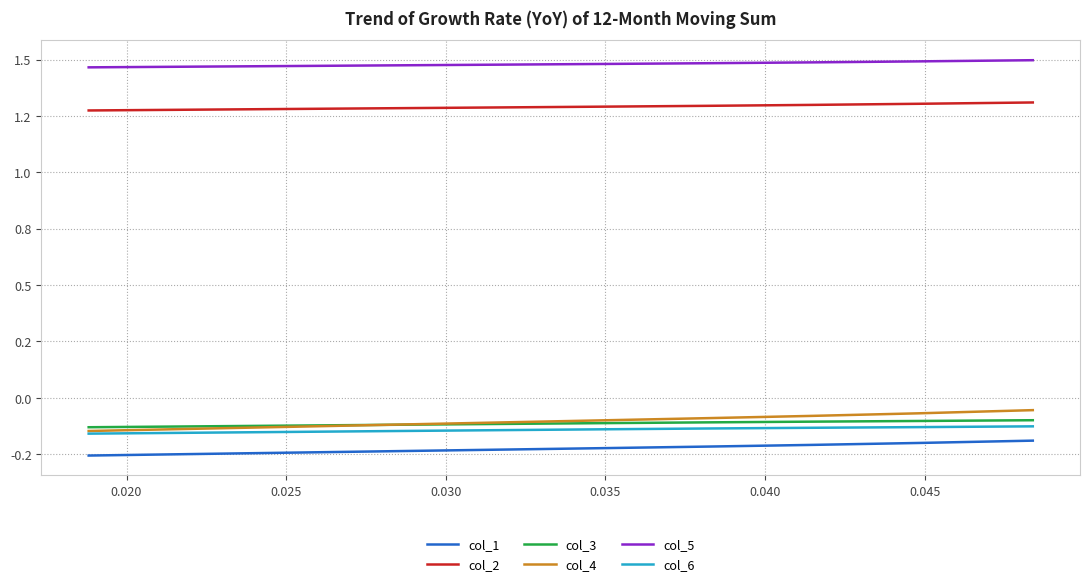

Which series has the largest total across all categories?

col_5